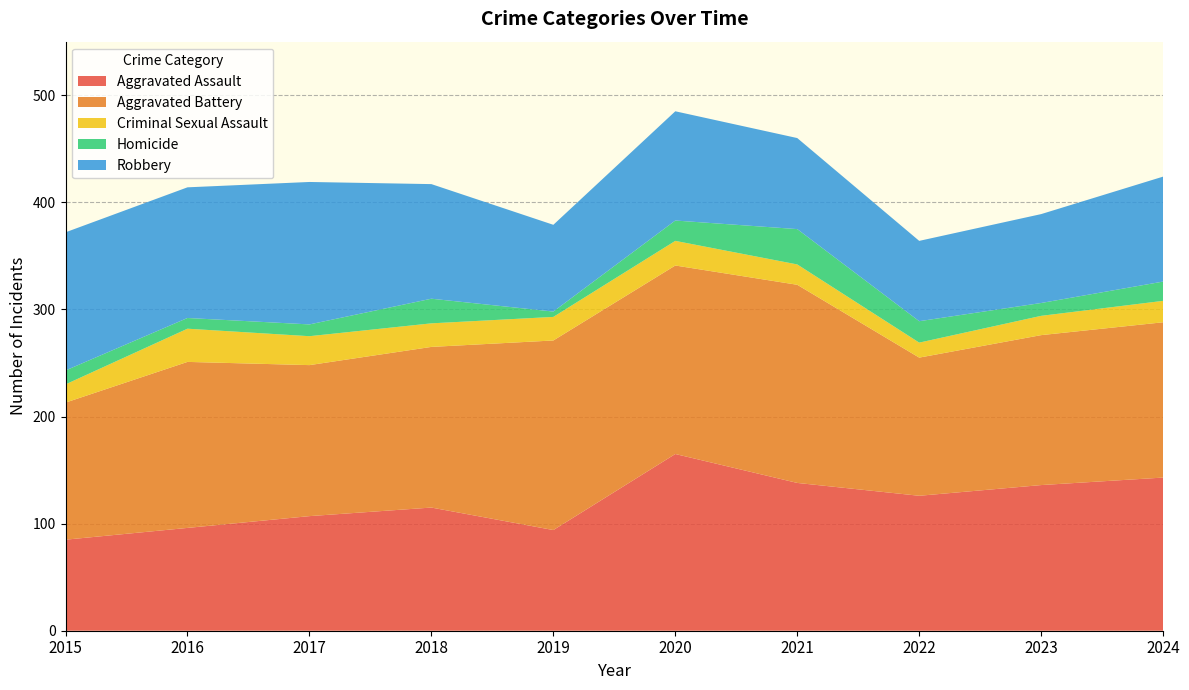

Reading left to right, extract all data points from this chart.

Aggravated Assault: 2015=85	2016=96	2017=107	2018=115	2019=94	2020=165	2021=138	2022=126	2023=136	2024=143
Aggravated Battery: 2015=128	2016=155	2017=141	2018=150	2019=177	2020=176	2021=185	2022=129	2023=140	2024=145
Criminal Sexual Assault: 2015=17	2016=31	2017=27	2018=22	2019=22	2020=23	2021=19	2022=14	2023=18	2024=20
Homicide: 2015=13	2016=10	2017=11	2018=23	2019=5	2020=19	2021=33	2022=20	2023=12	2024=18
Robbery: 2015=129	2016=122	2017=133	2018=107	2019=81	2020=102	2021=85	2022=75	2023=83	2024=98